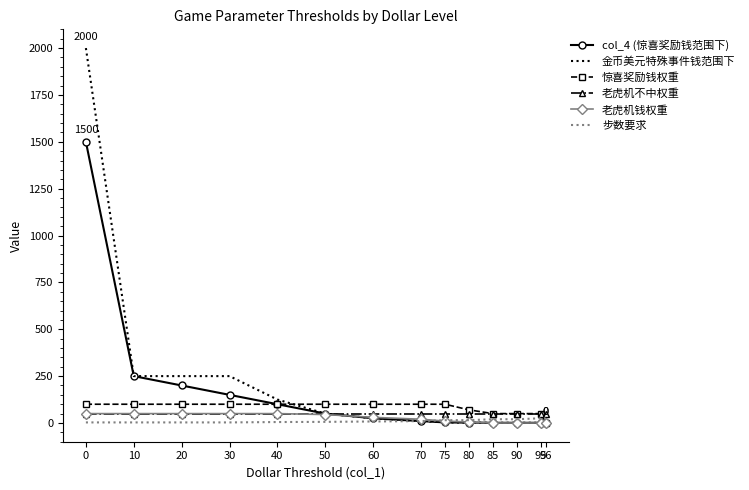

Which series has the widest spread of values?

金币美元特殊事件钱范围下